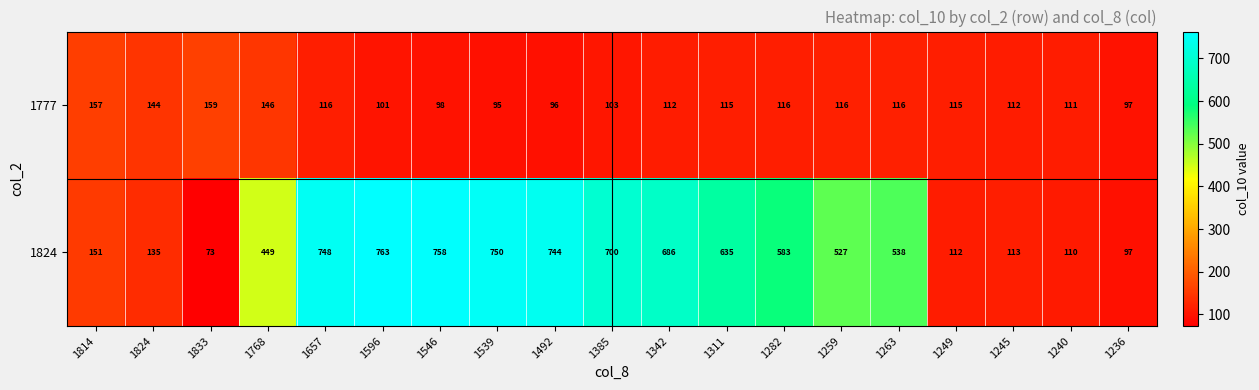

Which series changed the most between 1539 and 1282?

1824